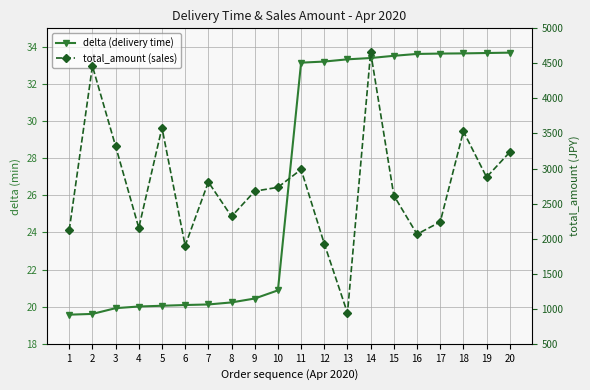

Reading left to right, what are all the values shown in this chart?

delta (delivery time): 1=19.6	2=19.6	3=19.9	4=20.0	5=20.1	6=20.1	7=20.1	8=20.2	9=20.4	10=20.9	11=33.1	12=33.2	13=33.3	14=33.4	15=33.5	16=33.6	17=33.6	18=33.6	19=33.7	20=33.7
total_amount (sales): 1=2122.0	2=4462.0	3=3319.0	4=2154.0	5=3582.0	6=1900.0	7=2808.0	8=2316.0	9=2677.0	10=2732.0	11=2987.0	12=1927.0	13=939.0	14=4659.0	15=2615.0	16=2064.0	17=2238.0	18=3530.0	19=2877.0	20=3234.0